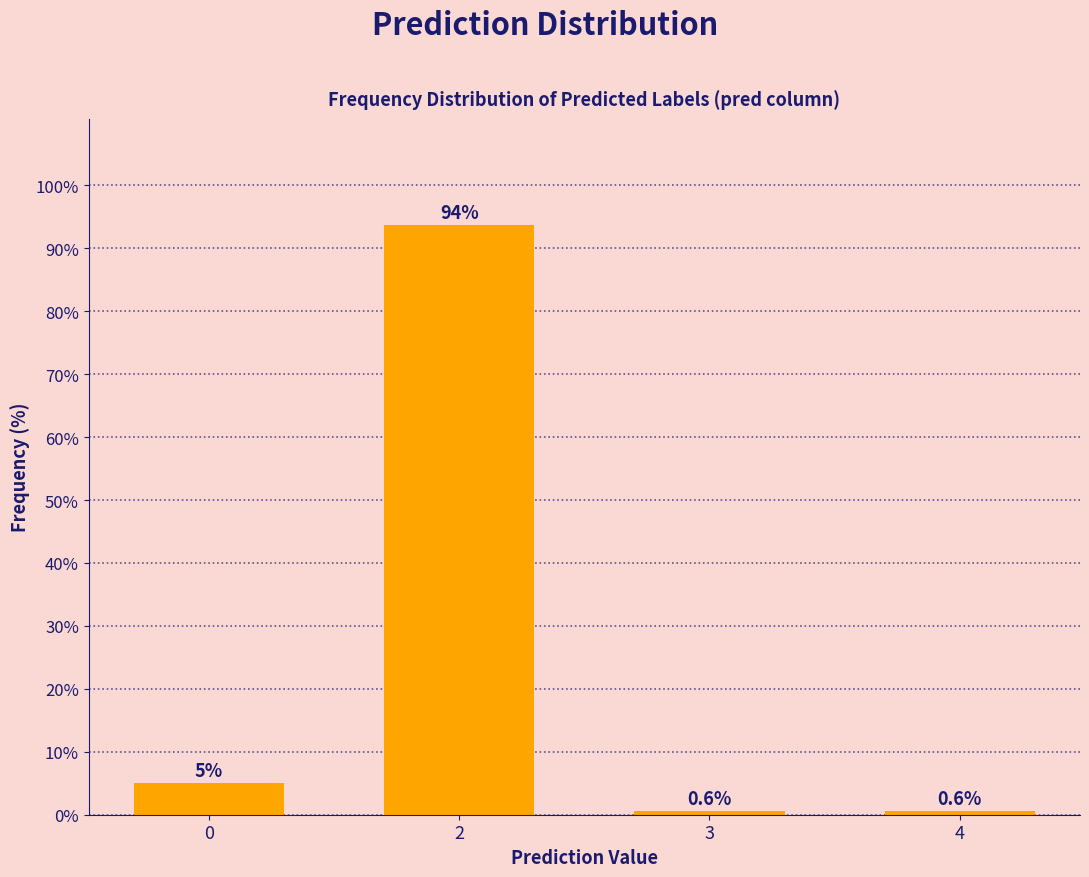

Reading right to left, extract all data points from this chart.

0.6	0.6	93.7	5.0